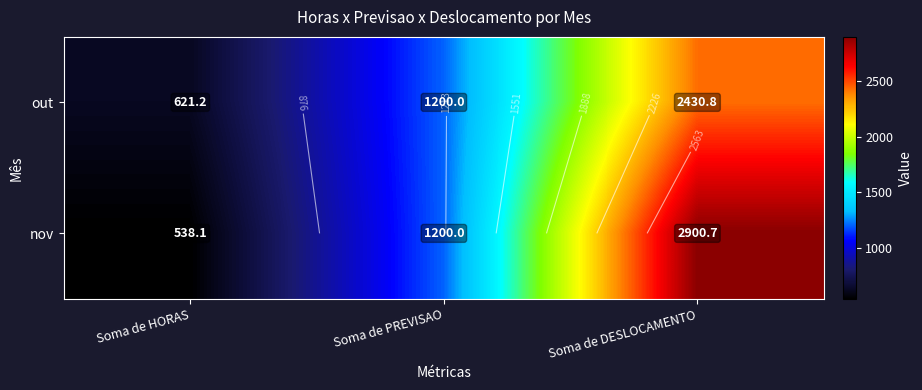

What is the approximate value of nov at Soma de HORAS?

538.1